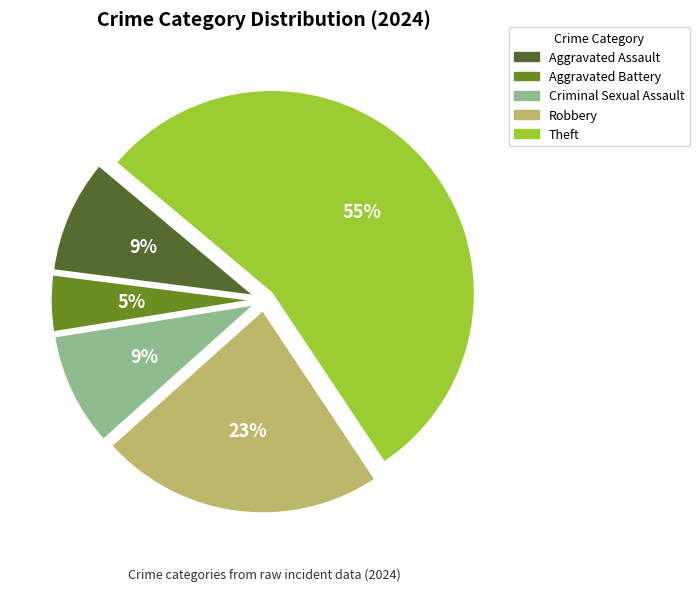

Between Criminal Sexual Assault and Theft, which is larger?

Theft